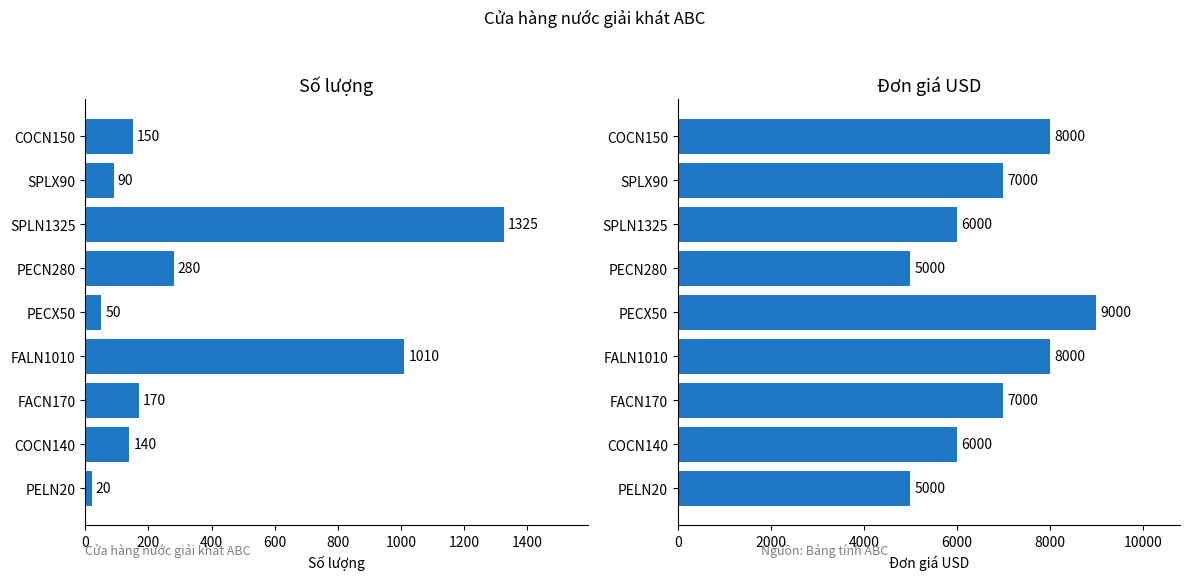

The Số lượng series shows 20 at PELN20. True or false?

True